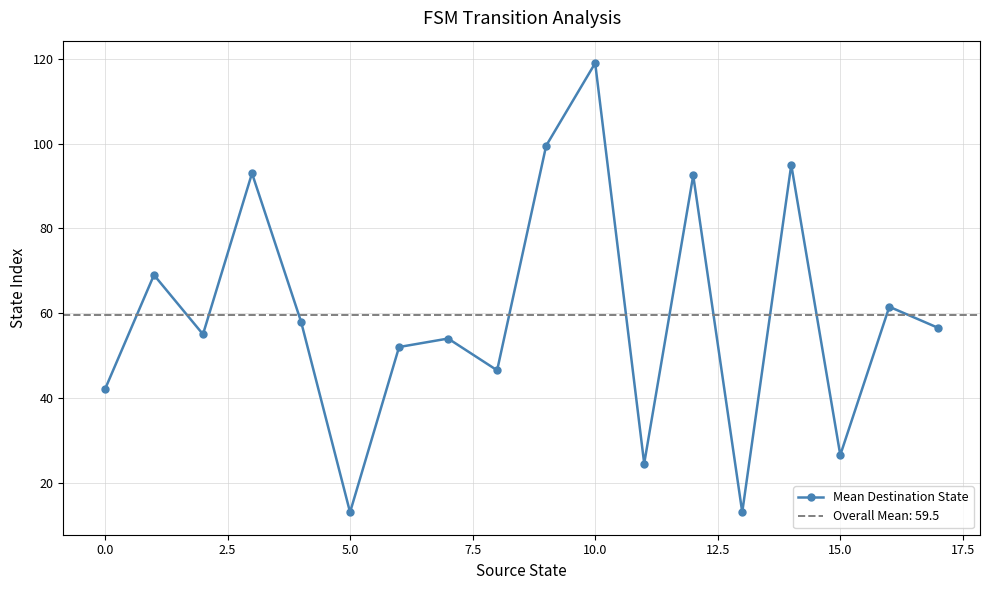

How many interior local peaks does the Mean Destination State series have?

7